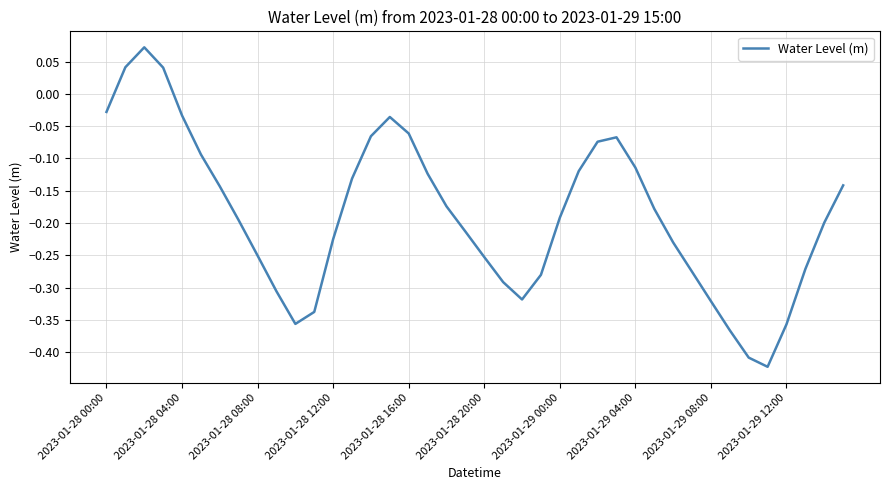

What is the difference between the maximum and minimum values?

0.5